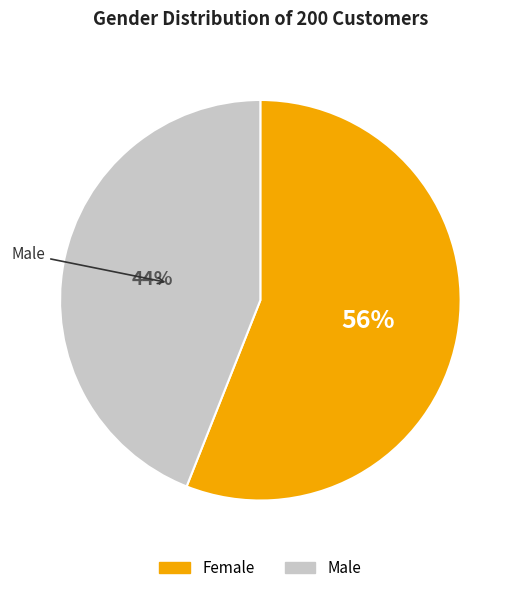

How many segments does this pie chart have?

2